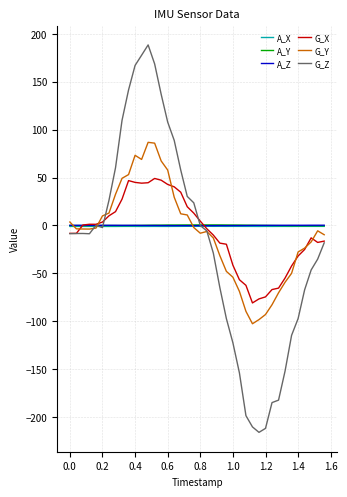

True or false: A_X and A_Z cross at least once.

False